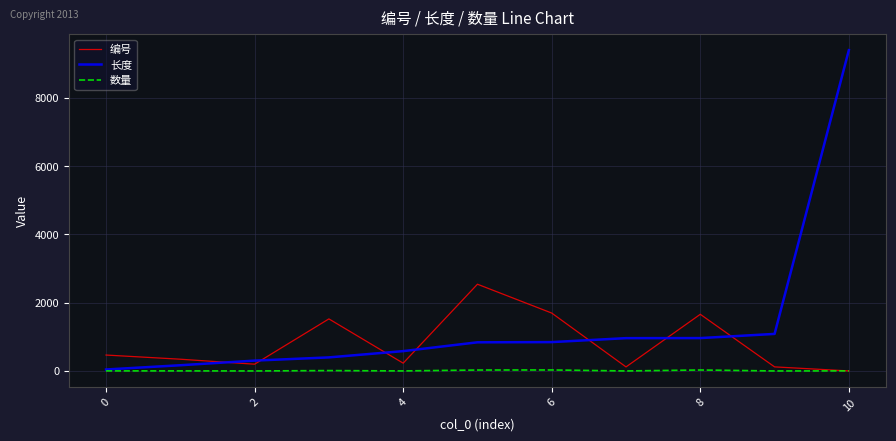

Which series has the largest total across all categories?

长度